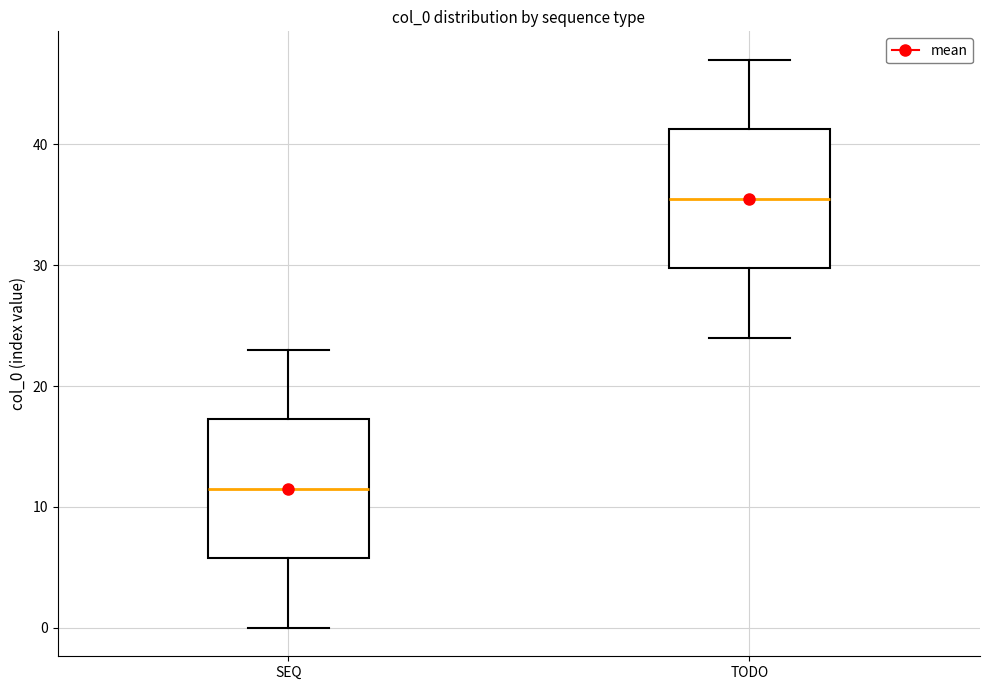

Which box's median line is the lowest?

SEQ